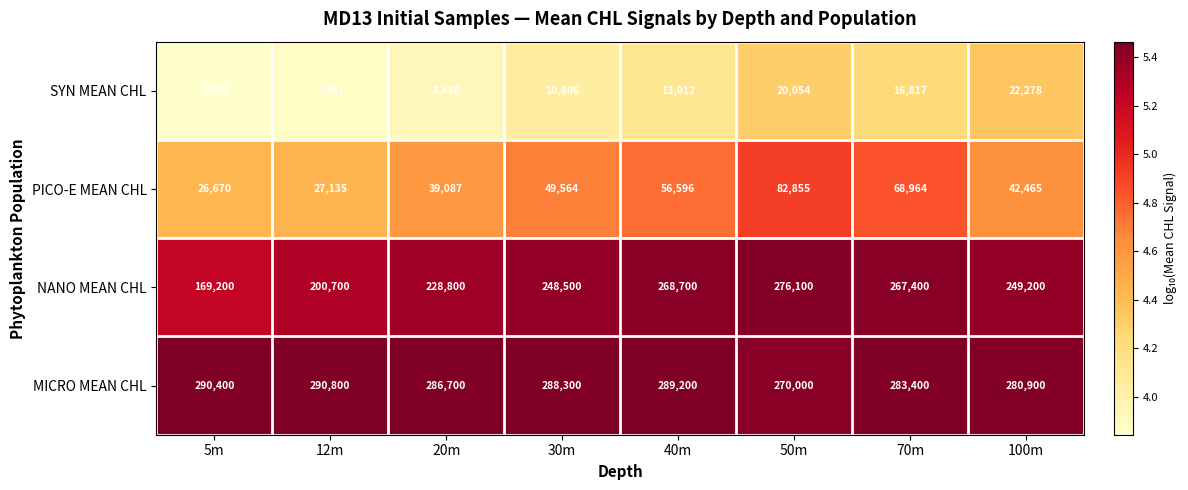

Which category has the lowest value across all series?

5m